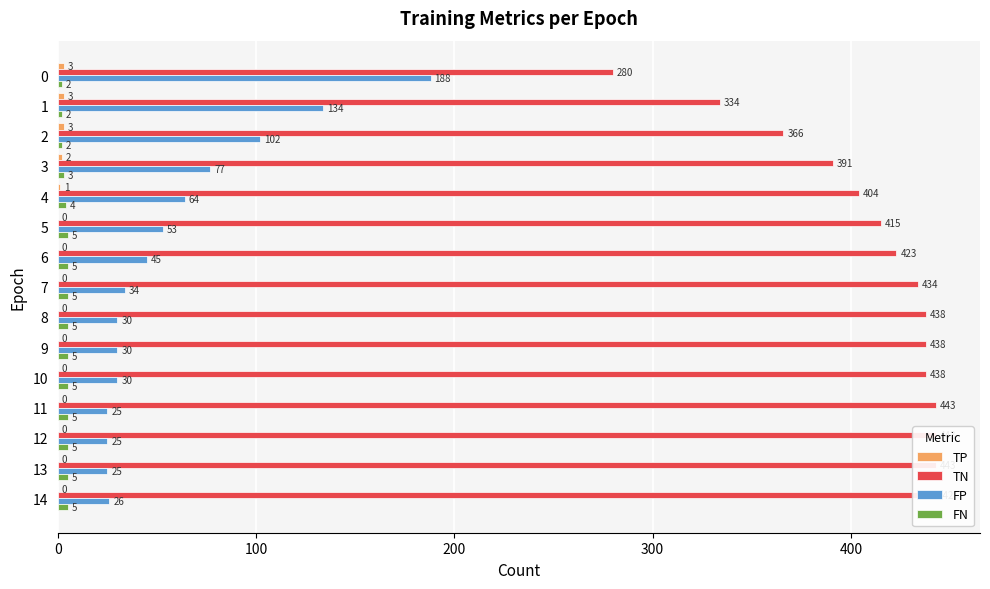

Is the value of FP at 9 greater than the value of TP at 6?

Yes